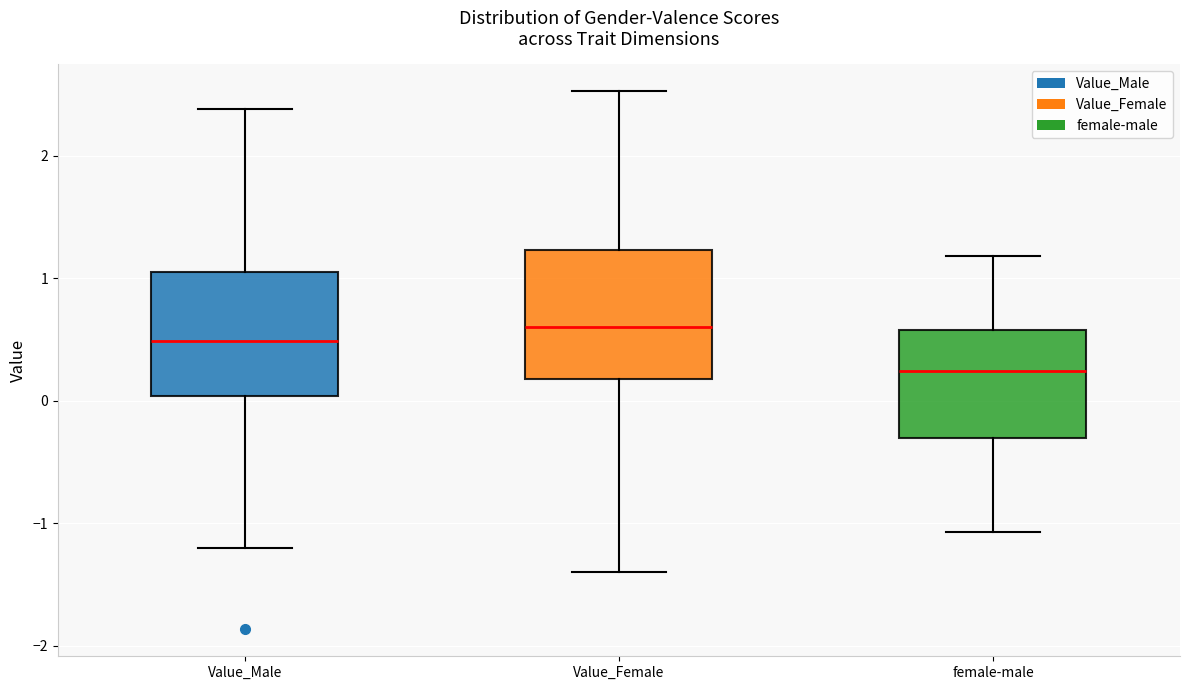

Which box's median line is the lowest?

female-male